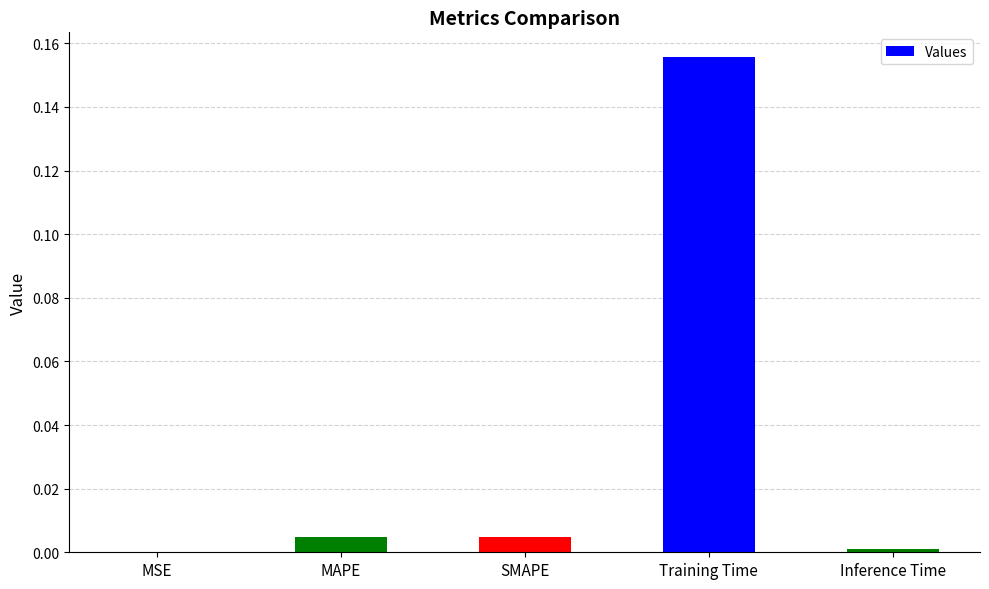

Which label corresponds to the largest value in the chart?

Training Time